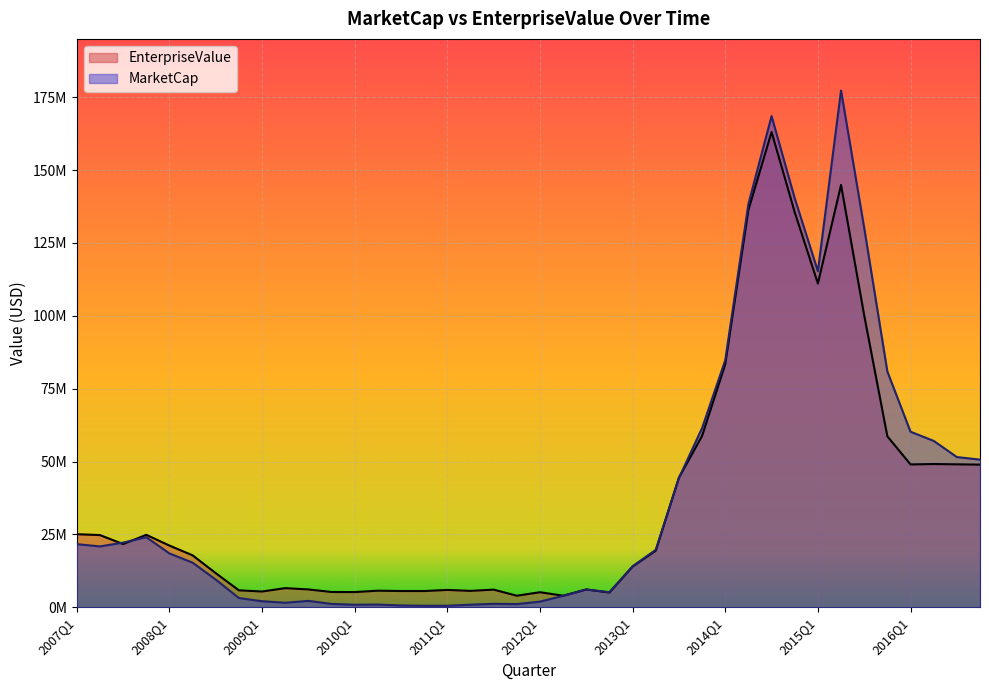

How many series are shown in this chart?

2